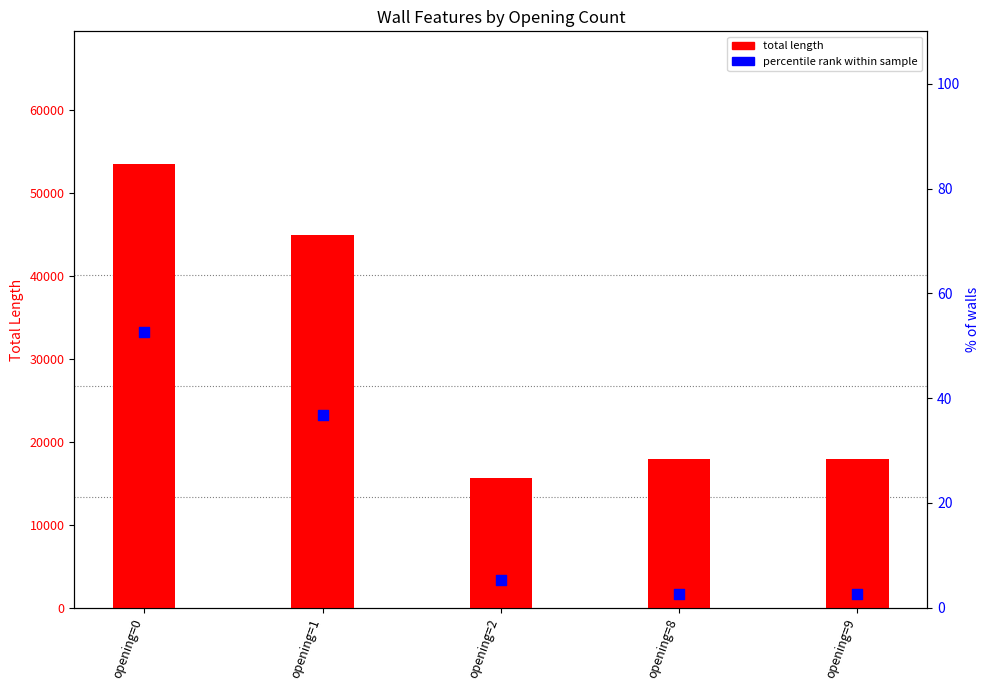

Which series has the largest total across all categories?

total length